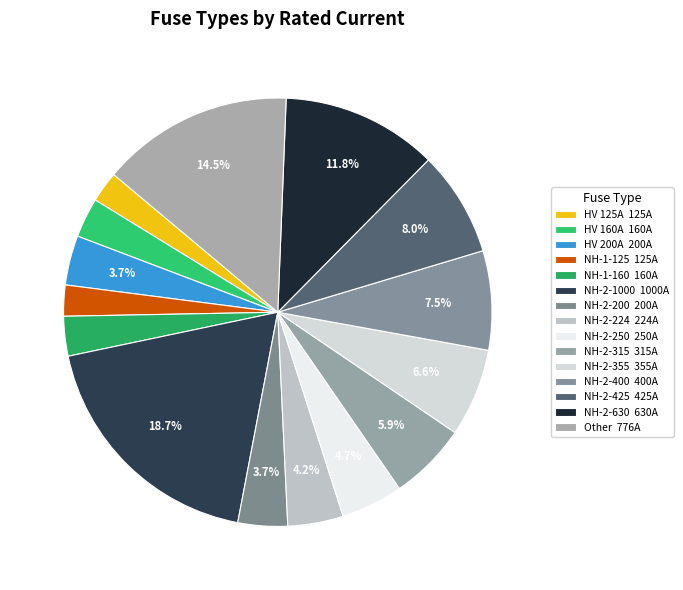

How many slices are in this pie chart?

15